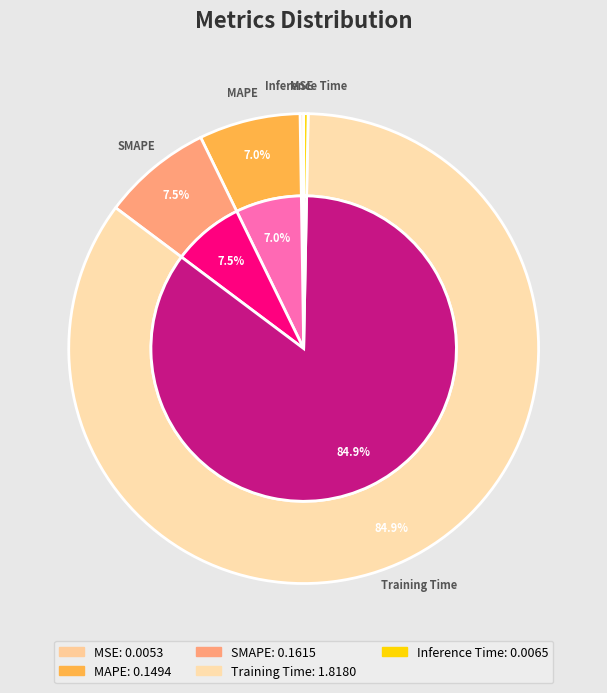

Count the number of slices in the pie.

5